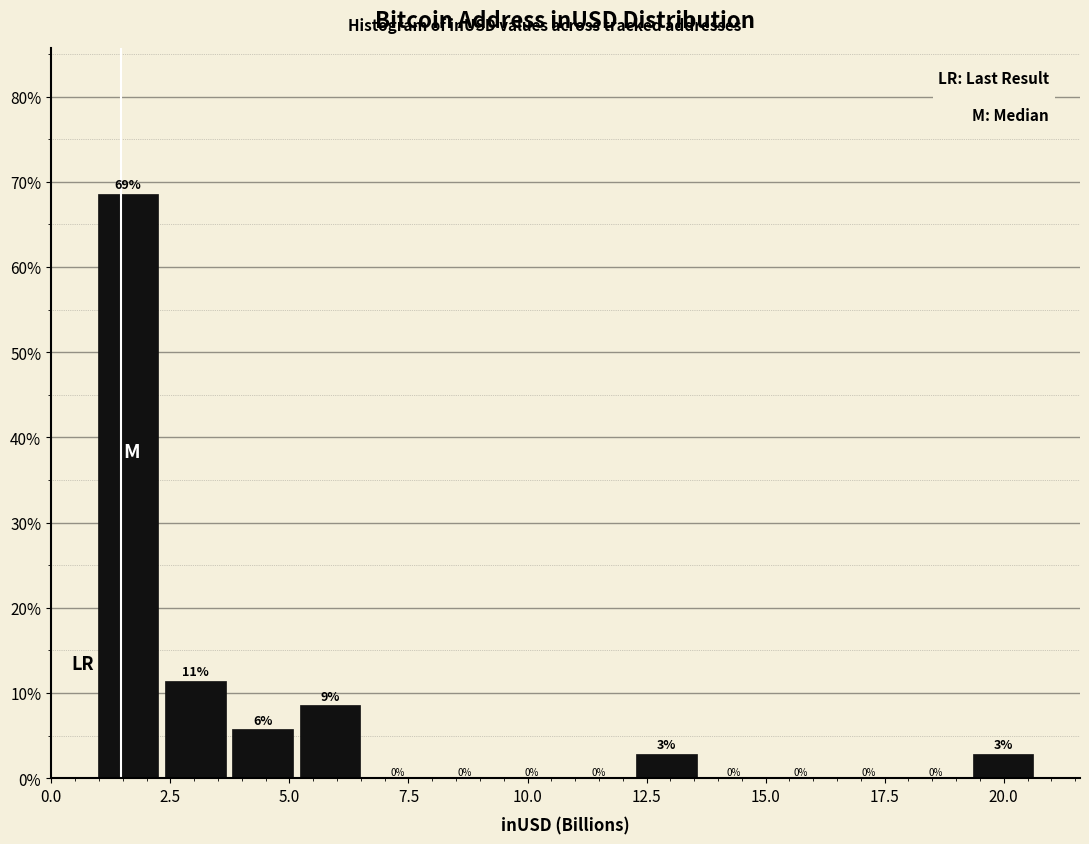

Around what value on the x-axis is the tallest bar? Give the approximate position of its centre, as read against the axis.

1.5